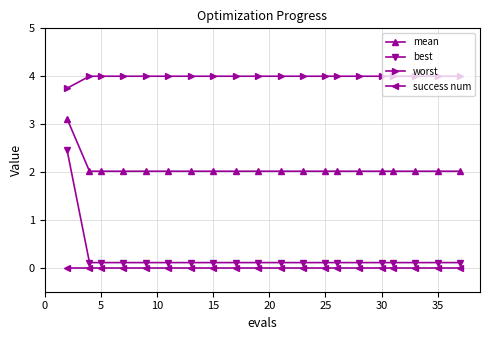

Reading right to left, list all the values displayed in this chart.

mean: 2.0	2.0	2.0	2.0	2.0	2.0	2.0	2.0	2.0	2.0	2.0	2.0	2.0	2.0	2.0	2.0	2.0	2.0	2.0	3.1
best: 0.1	0.1	0.1	0.1	0.1	0.1	0.1	0.1	0.1	0.1	0.1	0.1	0.1	0.1	0.1	0.1	0.1	0.1	0.1	2.5
worst: 4.0	4.0	4.0	4.0	4.0	4.0	4.0	4.0	4.0	4.0	4.0	4.0	4.0	4.0	4.0	4.0	4.0	4.0	4.0	3.7
success num: 0.0	0.0	0.0	0.0	0.0	0.0	0.0	0.0	0.0	0.0	0.0	0.0	0.0	0.0	0.0	0.0	0.0	0.0	0.0	0.0